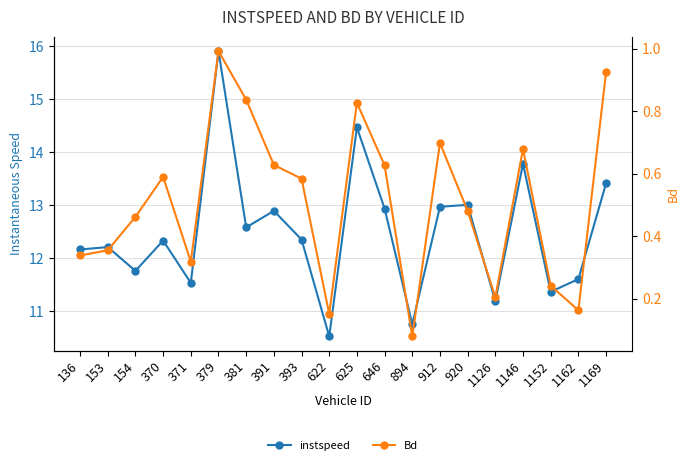

The value of instspeed at 154 is 3.4. True or false?

False